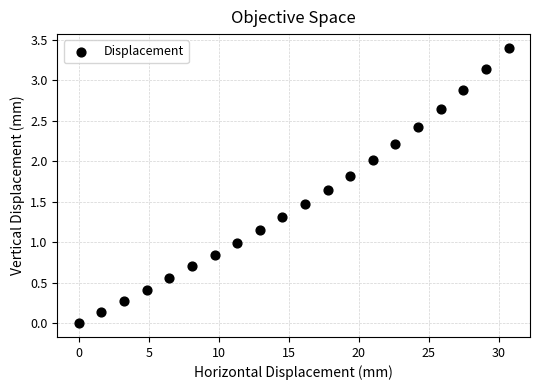

What is the range of Y values (max minus min)?

3.4